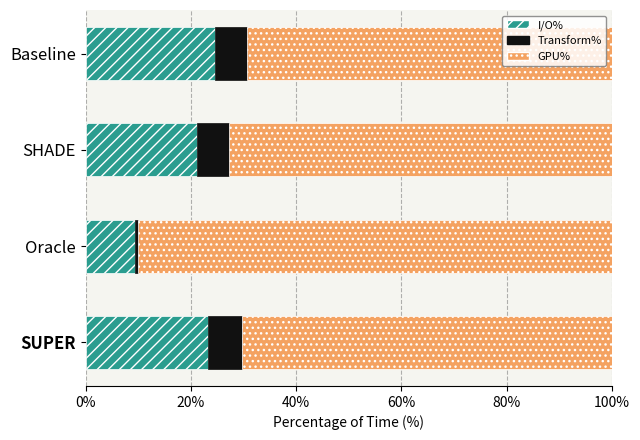

What is the total value across all series at Baseline?

100.0